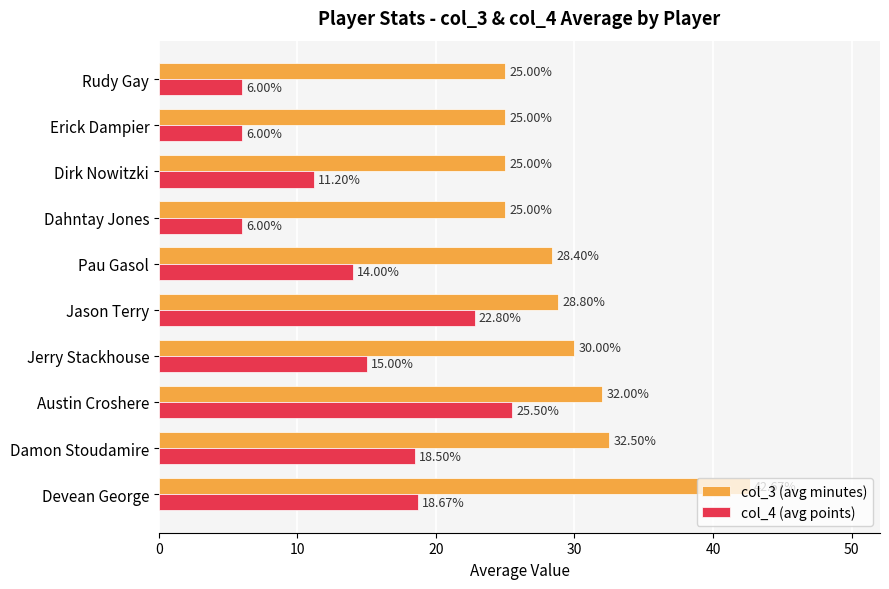

Which label corresponds to the largest value in the chart?

Devean George